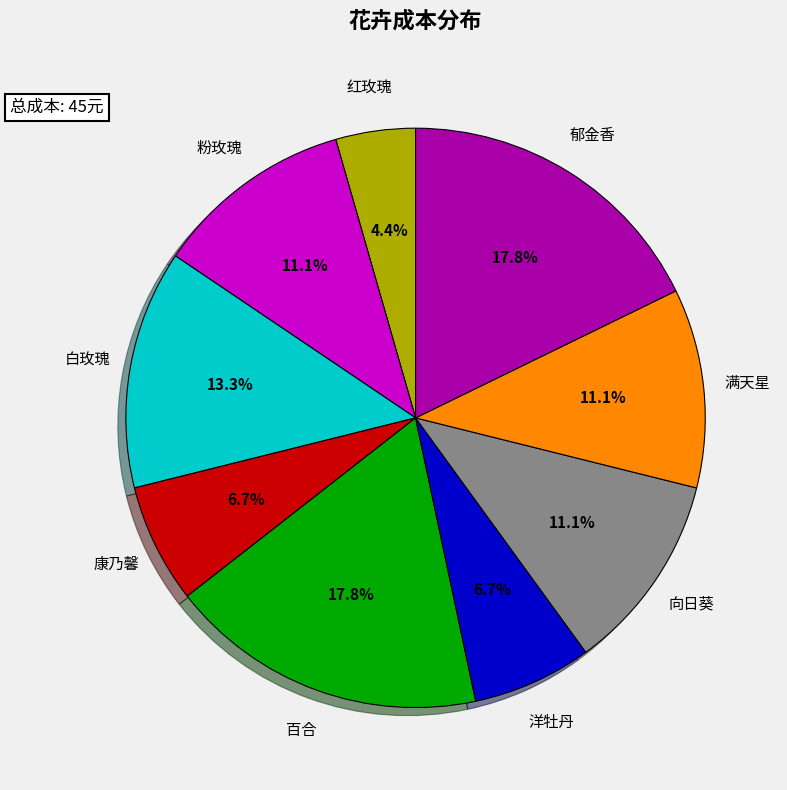

Is there any slice that represents more than half of the pie?

No